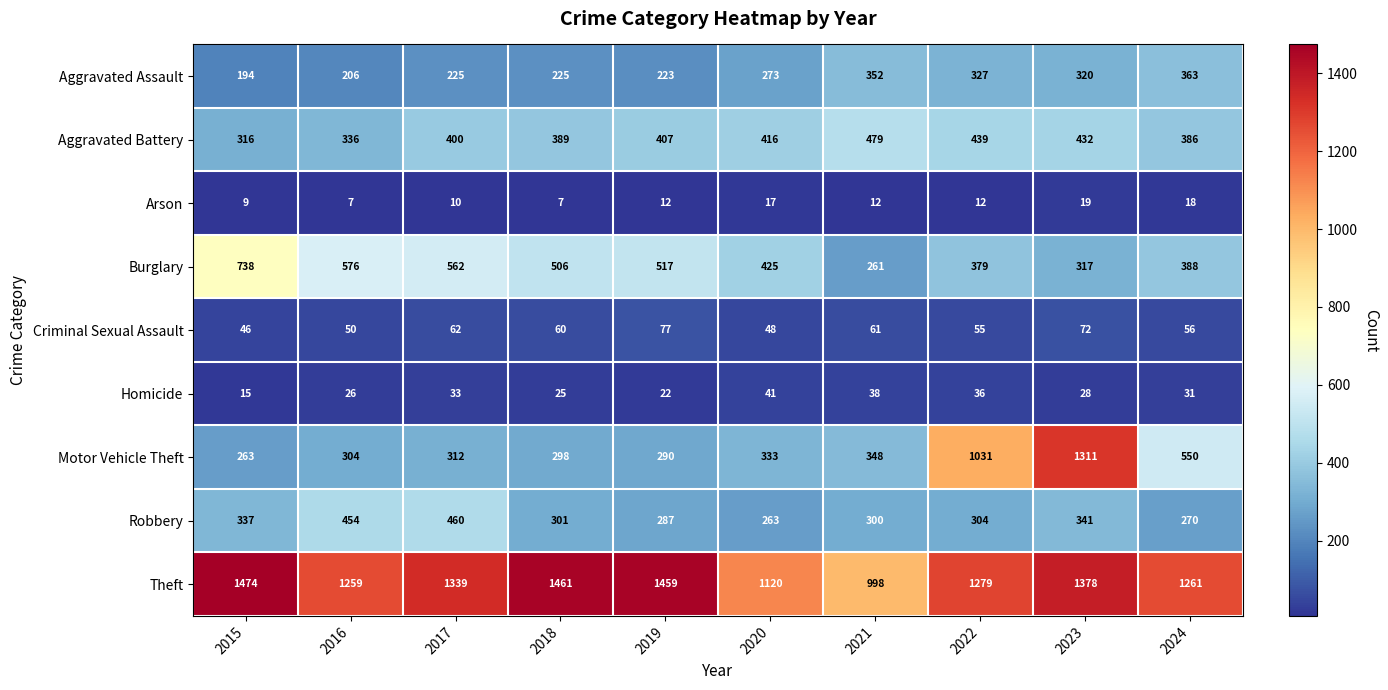

Which series has the widest spread of values?

Motor Vehicle Theft